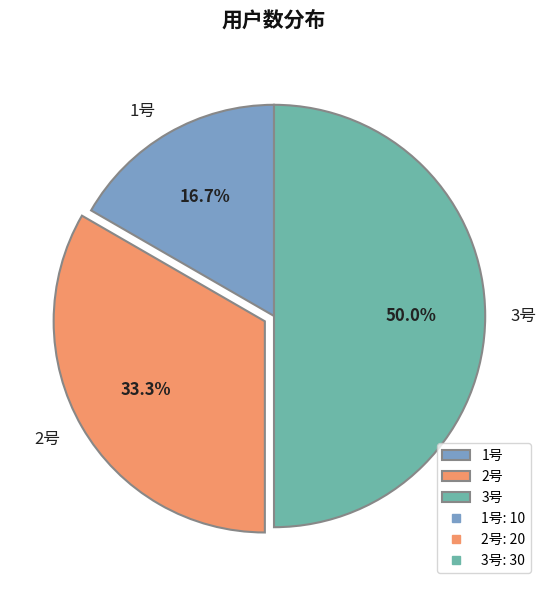

How many segments does this pie chart have?

3